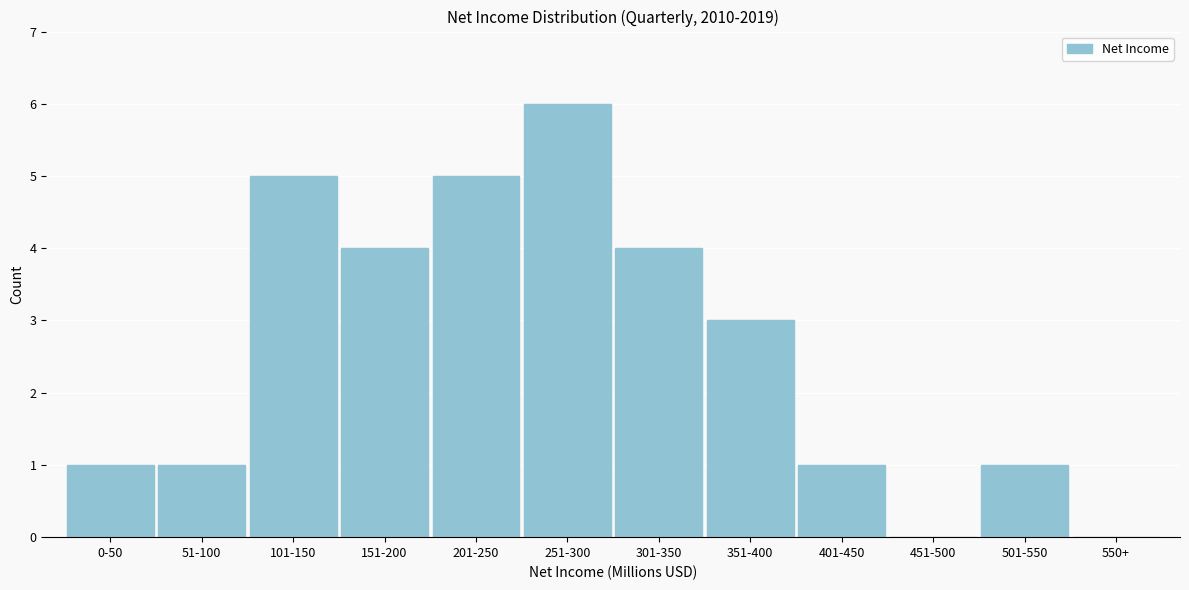

Reading left to right, what are all the values shown in this chart?

0-50=1	51-100=1	101-150=5	151-200=4	201-250=5	251-300=6	301-350=4	351-400=3	401-450=1	451-500=0	501-550=1	550+=0